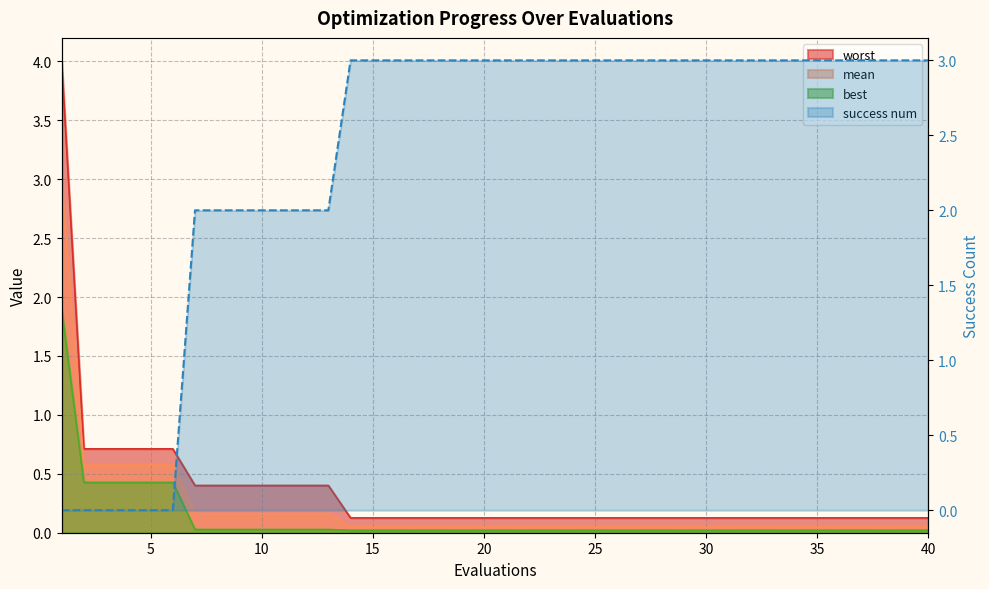

What is the average value of the mean series?

0.2